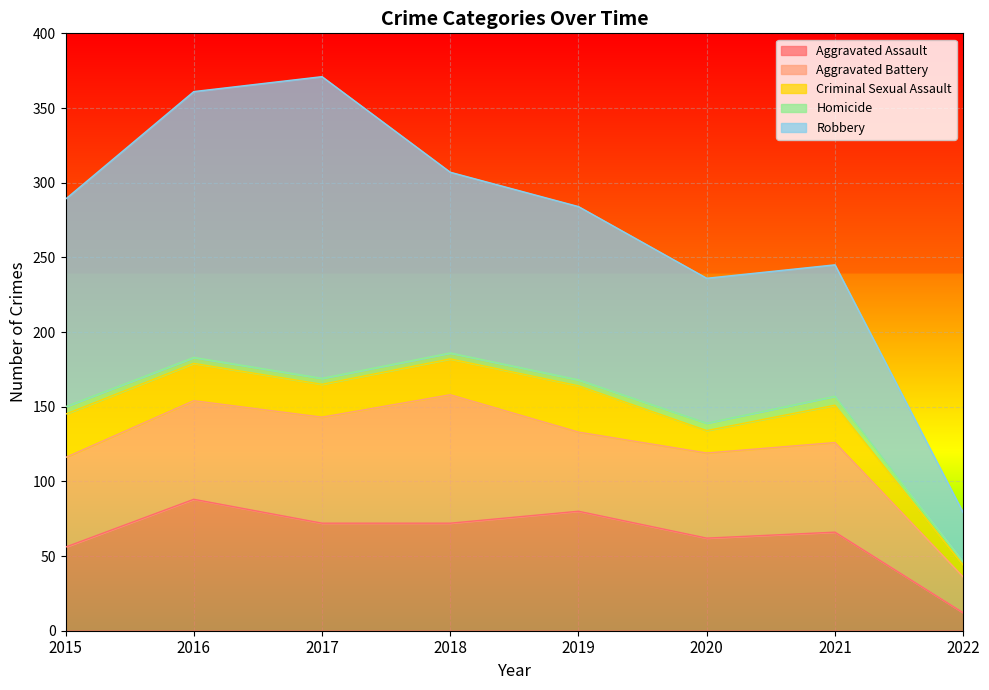

True or false: Criminal Sexual Assault and Aggravated Battery intersect in this chart.

False